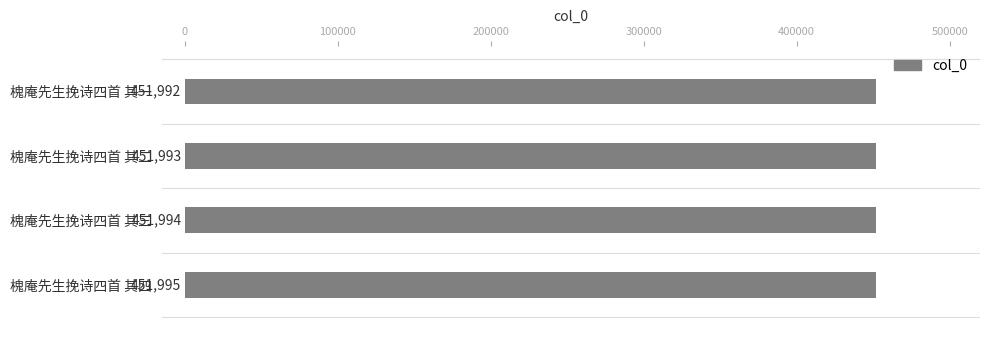

What is the average value?

451994